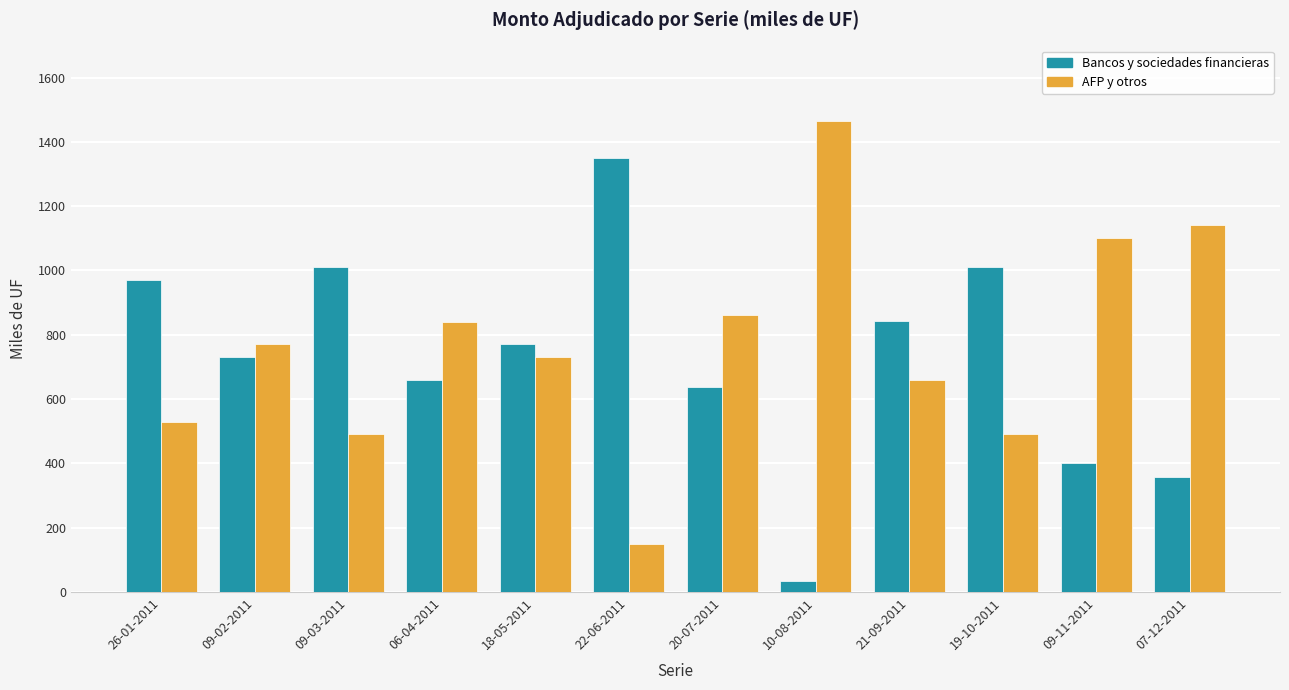

How many groups of bars are there?

12